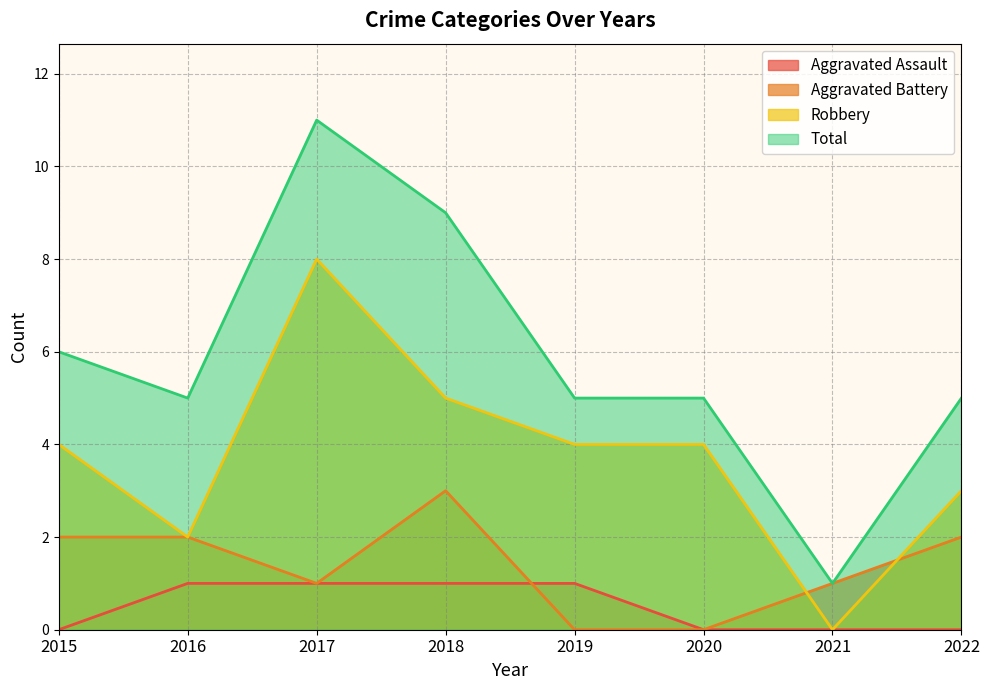

List the labels in order of Robbery value, smallest first.

2021, 2016, 2022, 2015, 2019, 2020, 2018, 2017